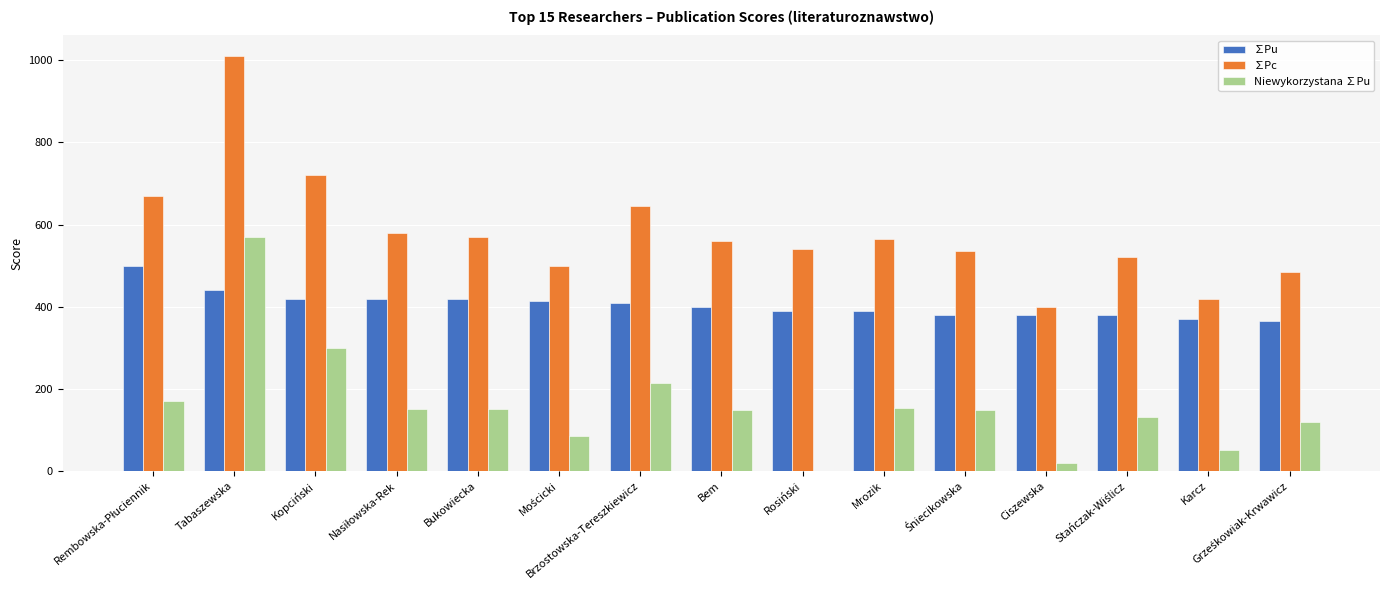

At which category is the sum across all series the highest?

Tabaszewska